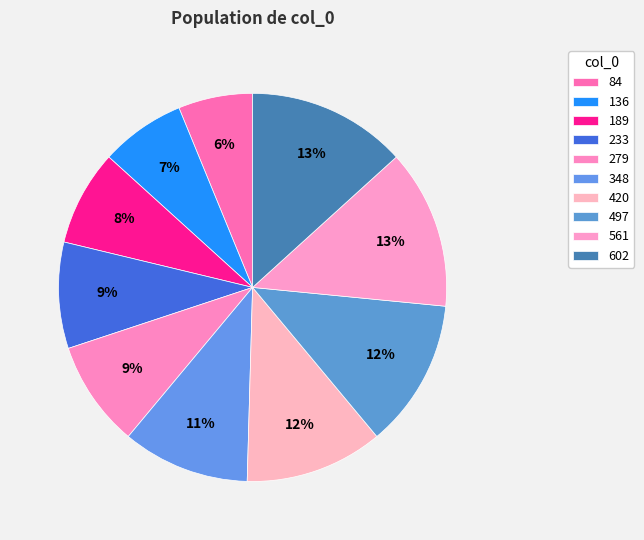

Which category has the smallest portion of the pie?

84